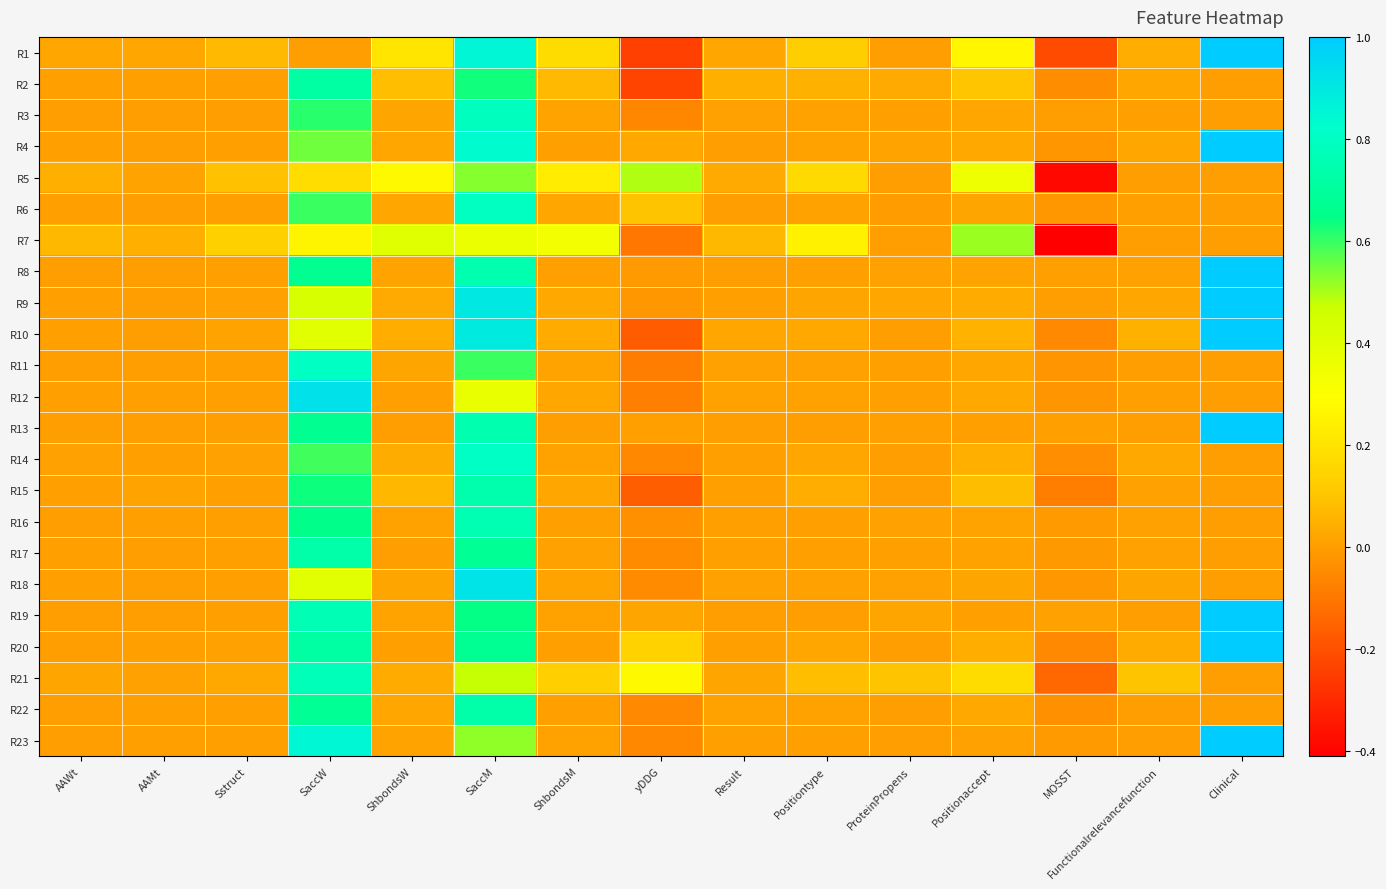

Rank the series at SaccM from lowest to highest value.

R7, R12, R21, R23, R5, R11, R2, R19, R20, R17, R22, R15, R8, R13, R16, R3, R6, R14, R4, R1, R10, R9, R18